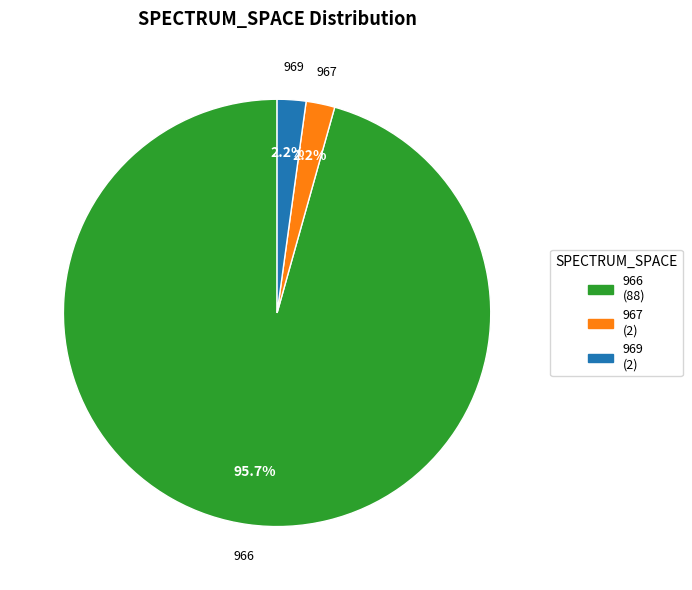

Is there a majority slice in this chart?

Yes